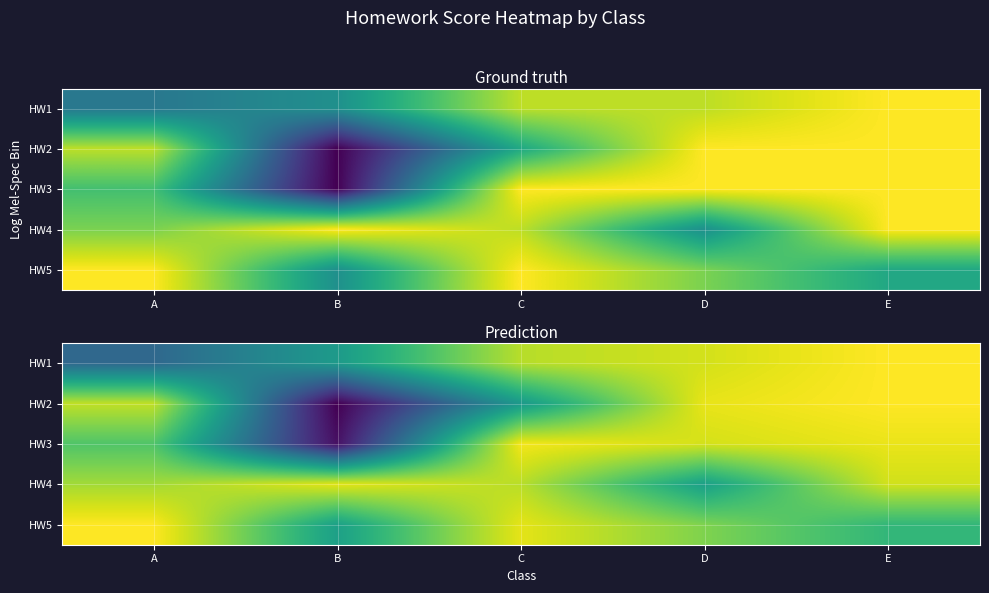

Read the HW3 value at E.

1.9